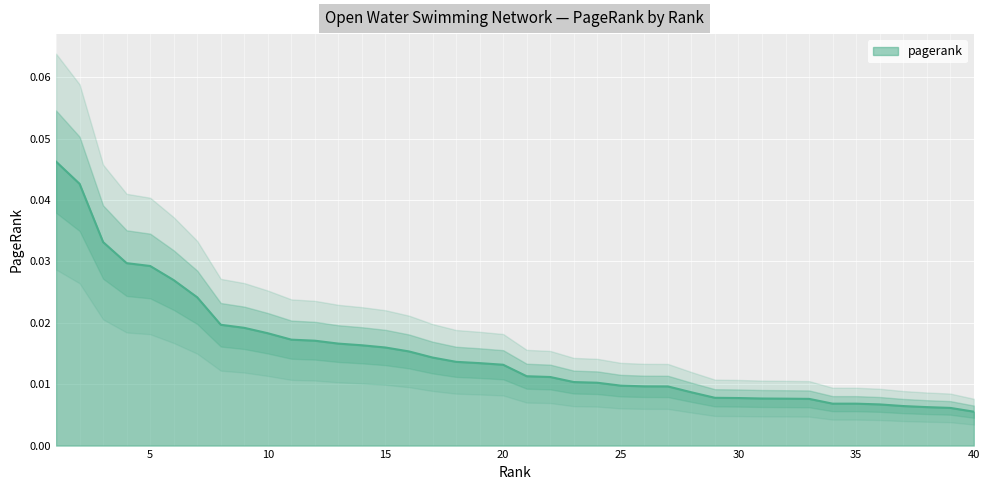

Does the chart display data point markers on the line(s)?

No